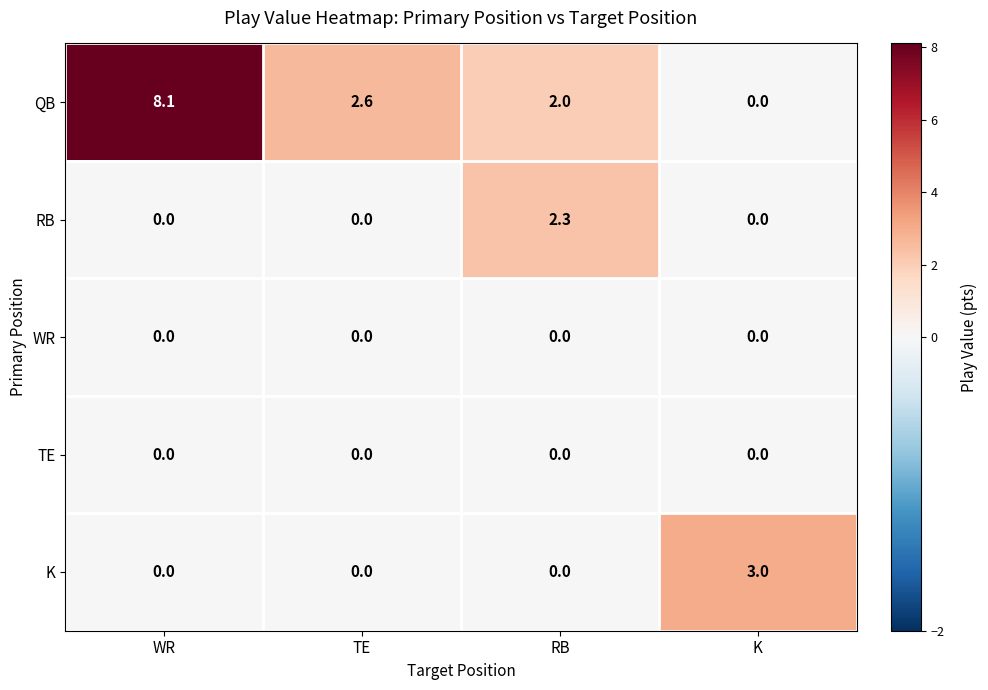

What is the total value across all series at WR?

8.1